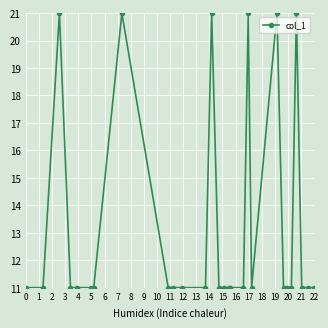

What is the difference between the maximum and second lowest values?

10.0